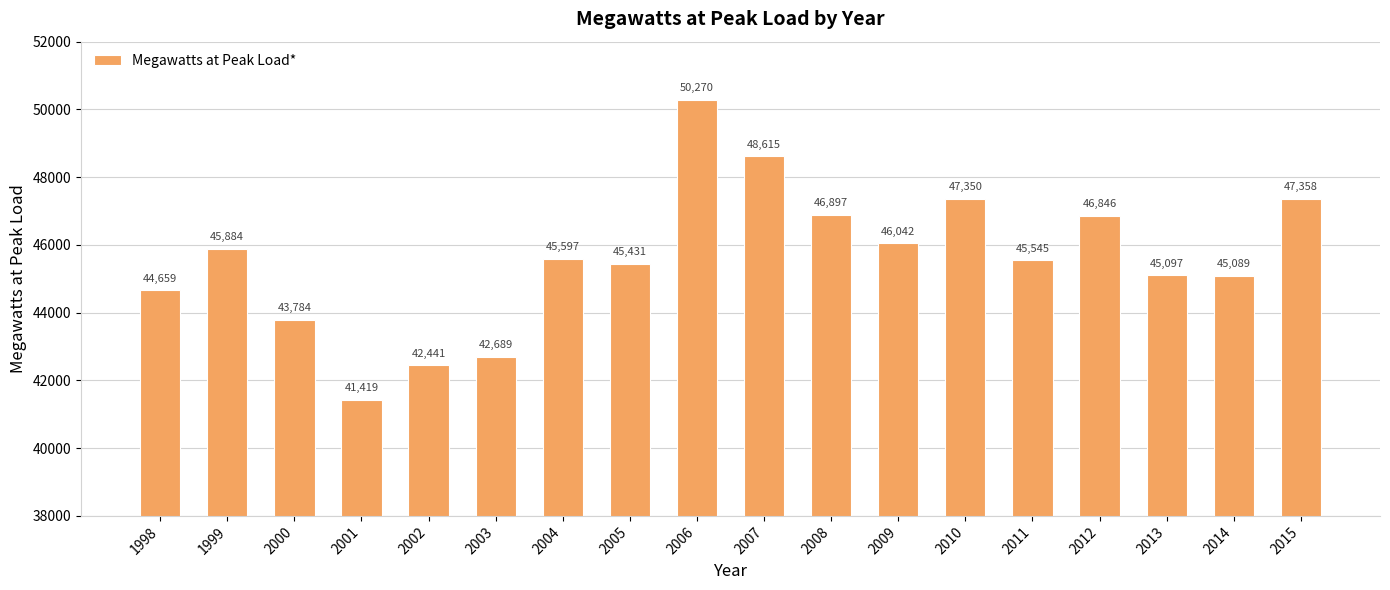

What is the value of the 15th bar from the left?

46846